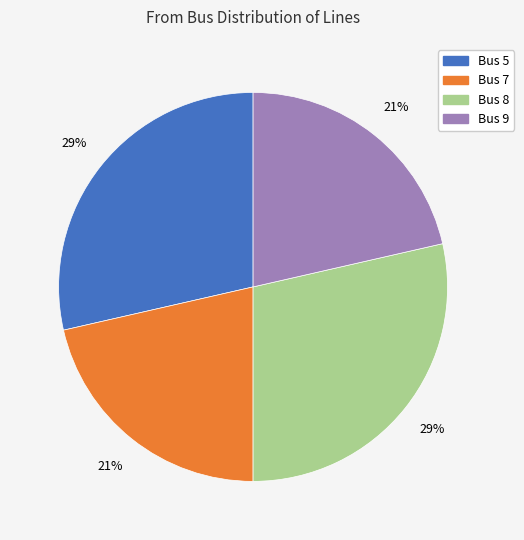

Is there a majority slice in this chart?

No